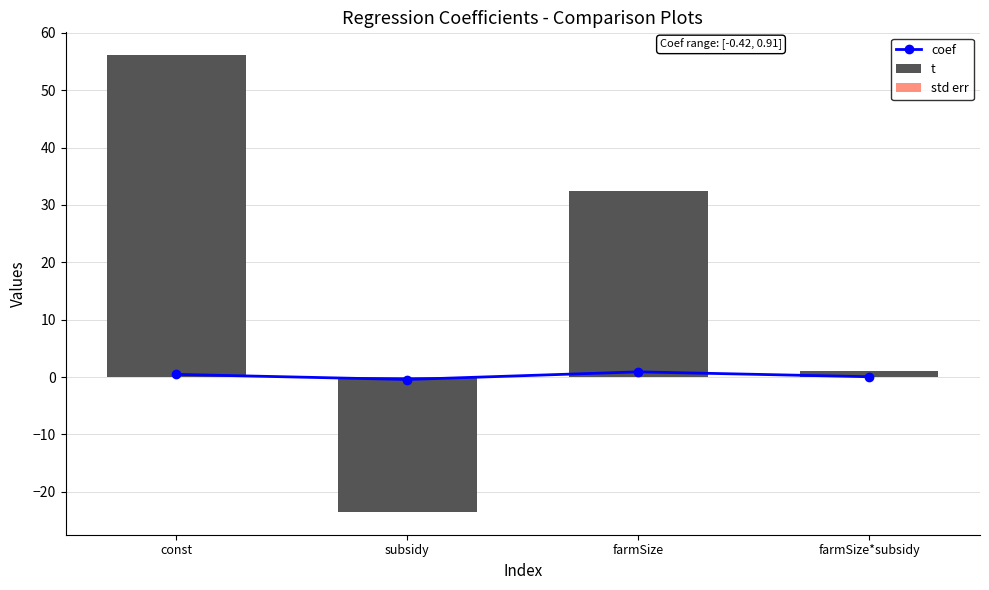

Reading left to right, what are all the values shown in this chart?

coef: const=0.5	subsidy=-0.4	farmSize=0.9	farmSize*subsidy=0.1
t: const=56.1	subsidy=-23.5	farmSize=32.4	farmSize*subsidy=1.1
std err: const=0.0	subsidy=0.0	farmSize=0.0	farmSize*subsidy=0.1